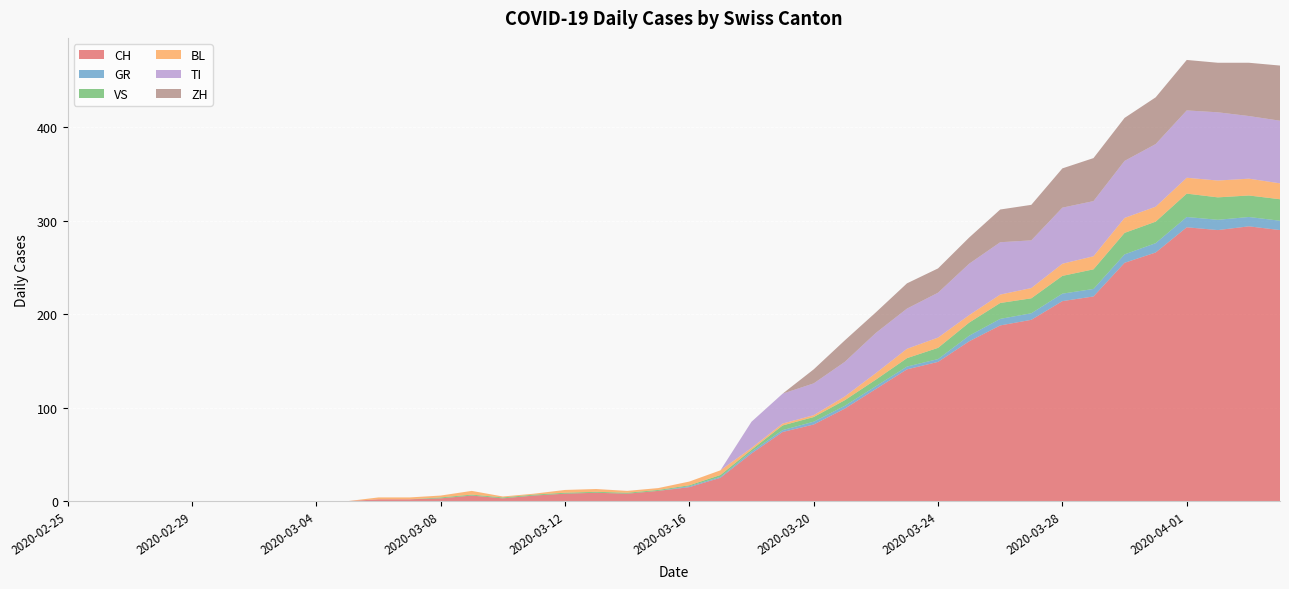

Reading left to right, what are all the values shown in this chart?

CH: 0	0	0	0	0	0	0	0	0	0	2	2	3	6	3	6	8	9	8	11	15	25	51	74	82	99	120	141	149	171	188	194	214	219	255	266	293	290	294	290
GR: 0	0	0	0	0	0	0	0	0	0	0	0	0	0	0	0	0	0	0	0	1	1	2	2	3	3	3	3	3	6	7	7	8	8	9	10	11	11	10	10
VS: 0	0	0	0	0	0	0	0	0	0	0	0	1	1	1	1	1	1	1	1	1	2	2	5	5	6	7	9	12	14	17	16	19	21	23	23	25	24	23	23
BL: 0	0	0	0	0	0	0	0	0	0	2	2	2	4	1	1	3	3	2	2	4	5	2	2	2	4	7	10	11	8	9	11	13	14	16	16	17	18	18	17
TI: 0	0	0	0	0	0	0	0	0	0	0	0	0	0	0	0	0	0	0	0	0	0	28	32	34	37	43	43	48	55	56	51	60	59	61	67	72	73	67	67
ZH: 0	0	0	0	0	0	0	0	0	0	0	0	0	0	0	0	0	0	0	0	0	0	0	0	15	23	22	27	26	28	35	38	42	46	46	50	54	53	57	59